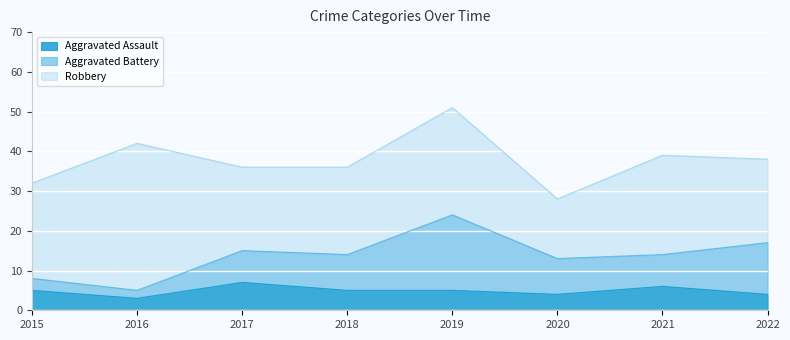

What is the sum of all Robbery values?

192